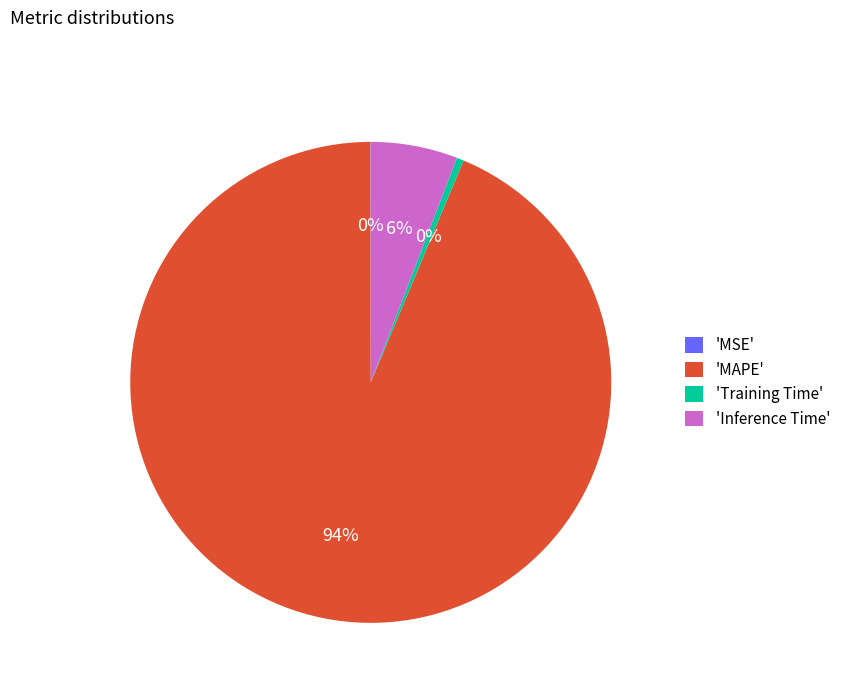

To the nearest percent, what is the average slice percentage?

25%